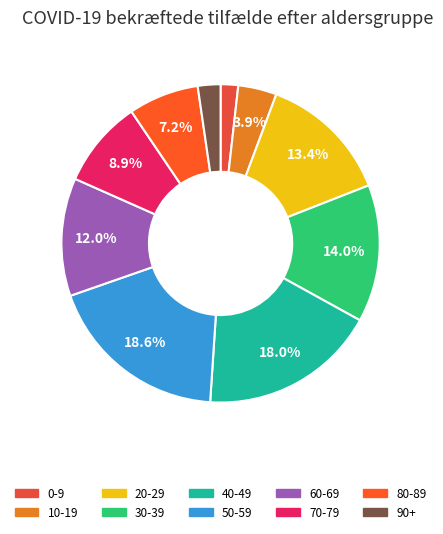

How many segments does this pie chart have?

10